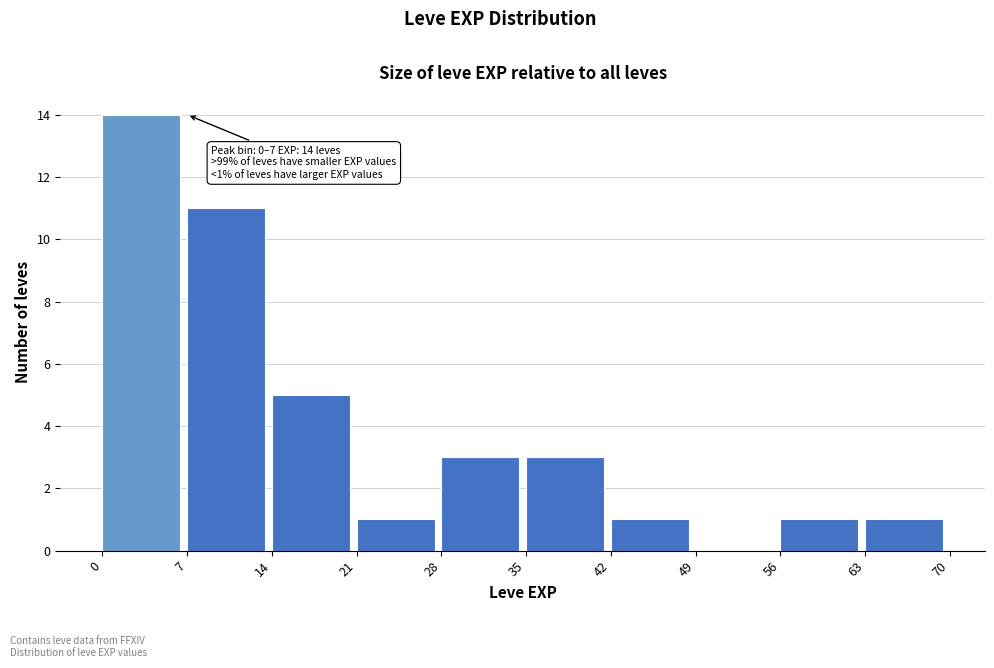

Which range on the x-axis has the tallest bar?

0 to 7